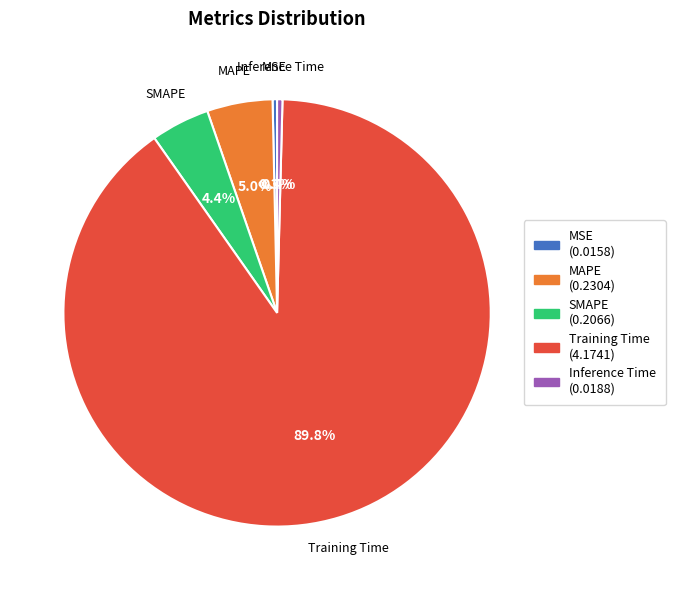

What percentage is the Training Time slice, to the nearest percent?

90%